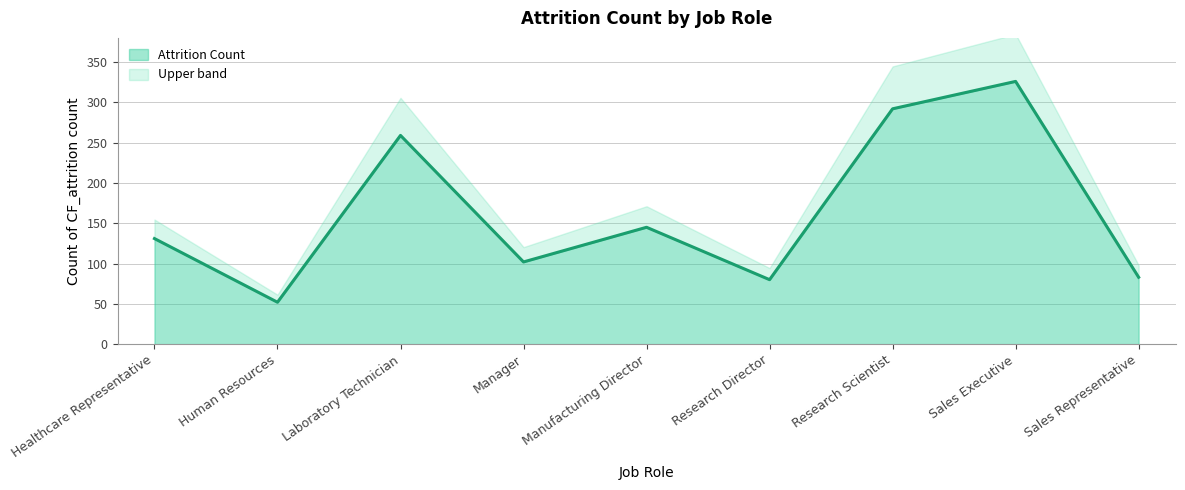

What is the sum of all values?

1470